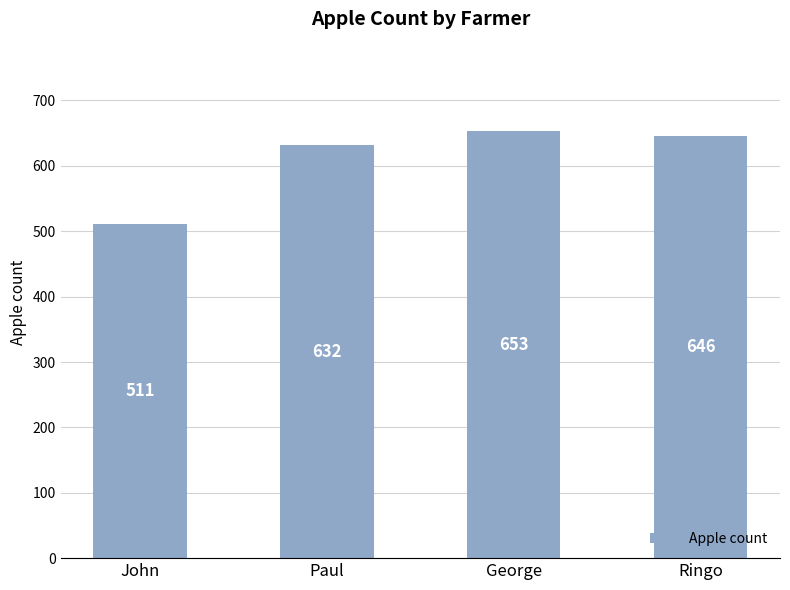

Rank the categories by value from lowest to highest.

John, Paul, Ringo, George